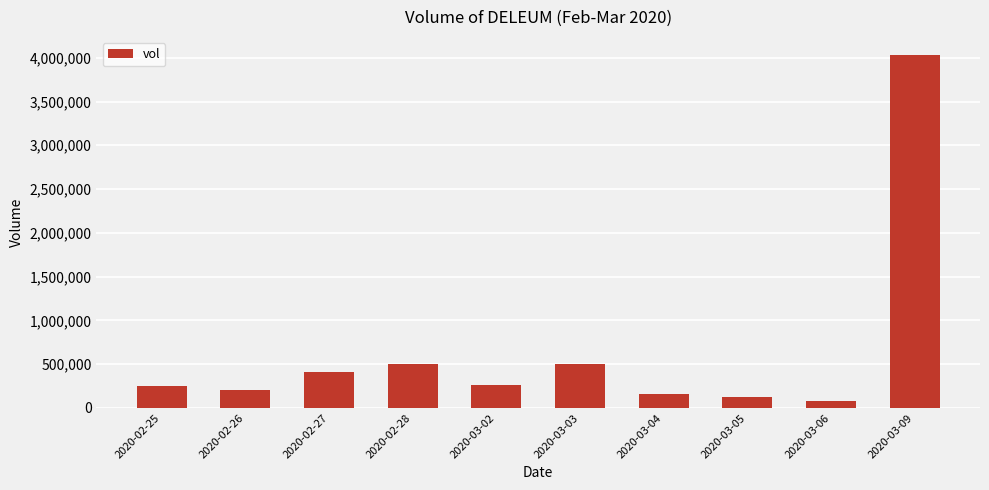

Is it true that the value at 2020-03-03 is 498700?

True